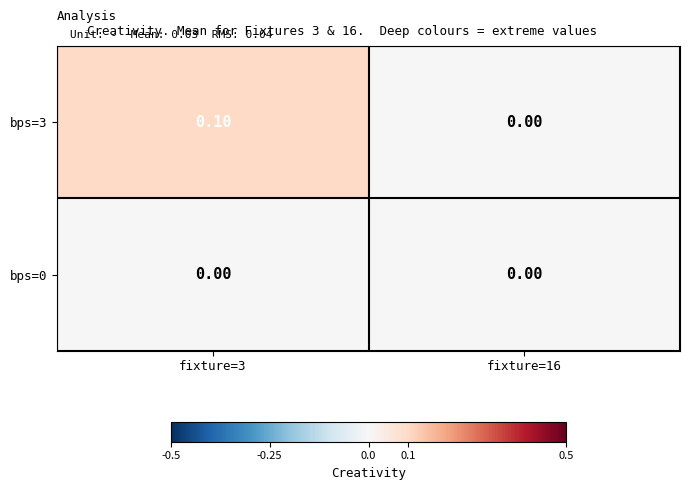

Which series has the largest total across all categories?

bps=3